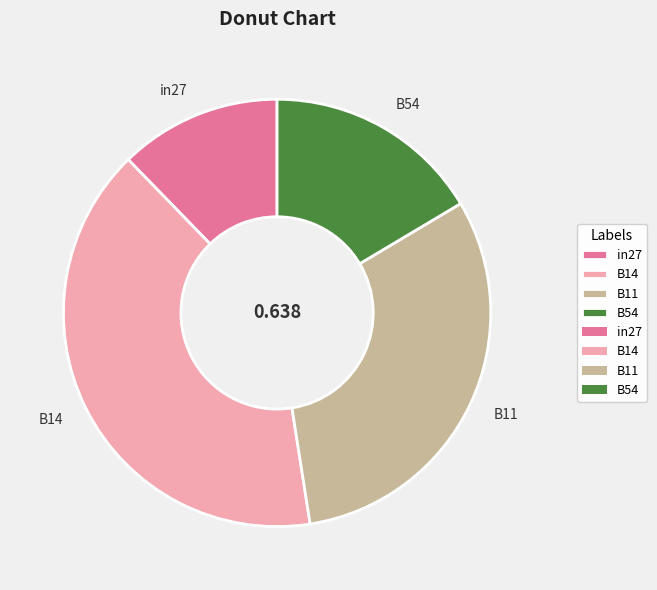

Does in27 account for over 50% of the chart?

No